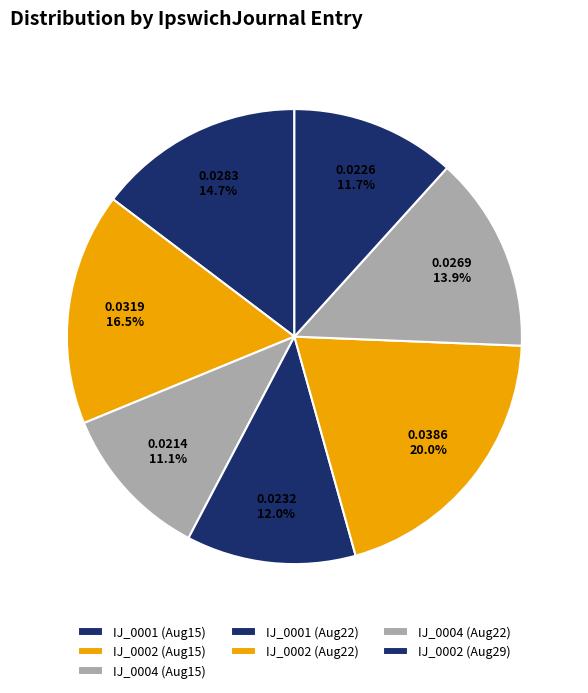

How many segments does this pie chart have?

7